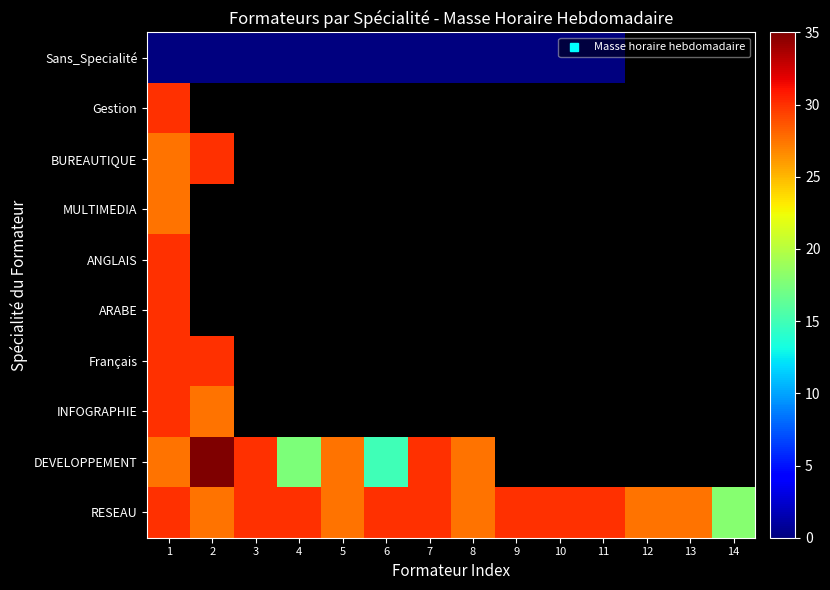

Count the number of data series in this chart.

10